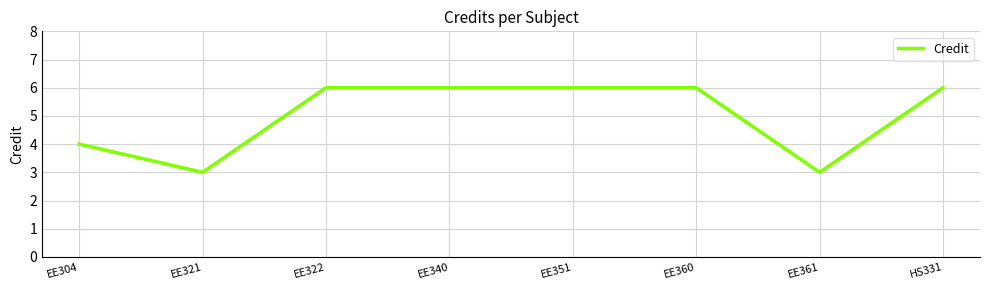

Count the values in the range 4 to 6.

6